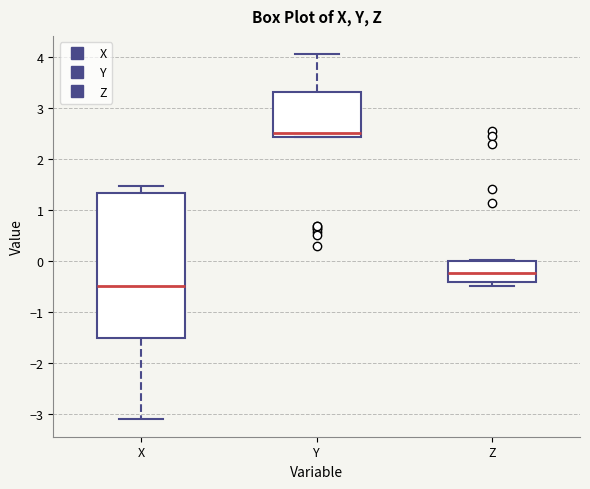

Which box has the highest median line?

Y